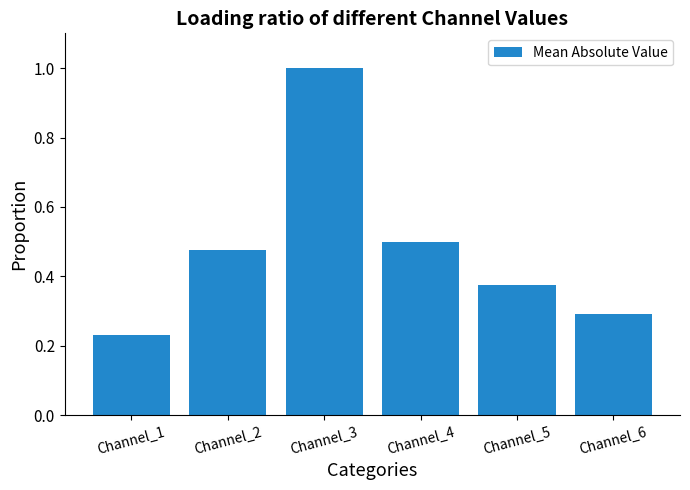

List the labels in order of value, smallest first.

Channel_1, Channel_6, Channel_5, Channel_2, Channel_4, Channel_3